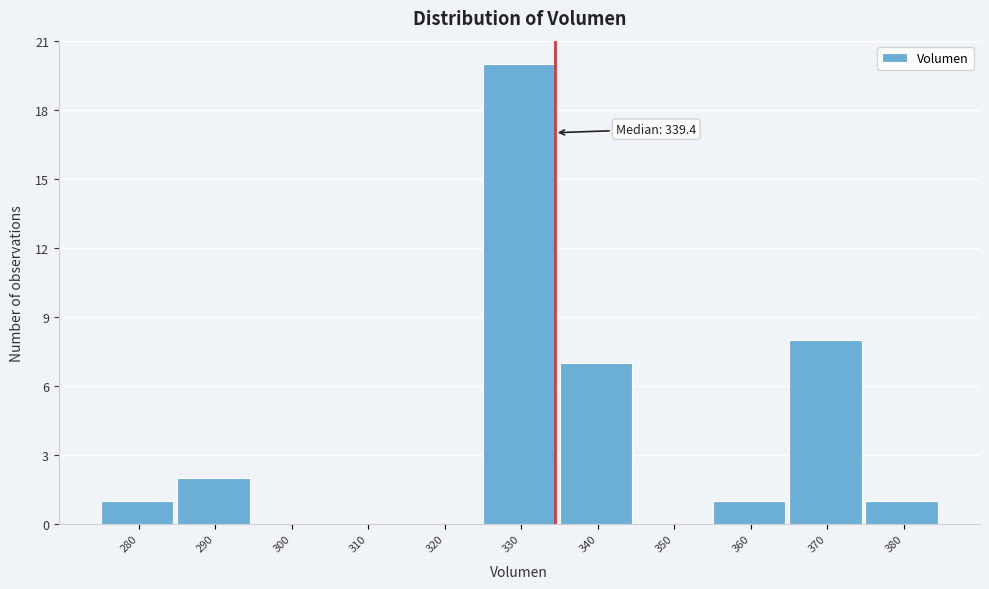

Reading left to right, what are all the values shown in this chart?

280=1	290=2	300=0	310=0	320=0	330=20	340=7	350=0	360=1	370=8	380=1